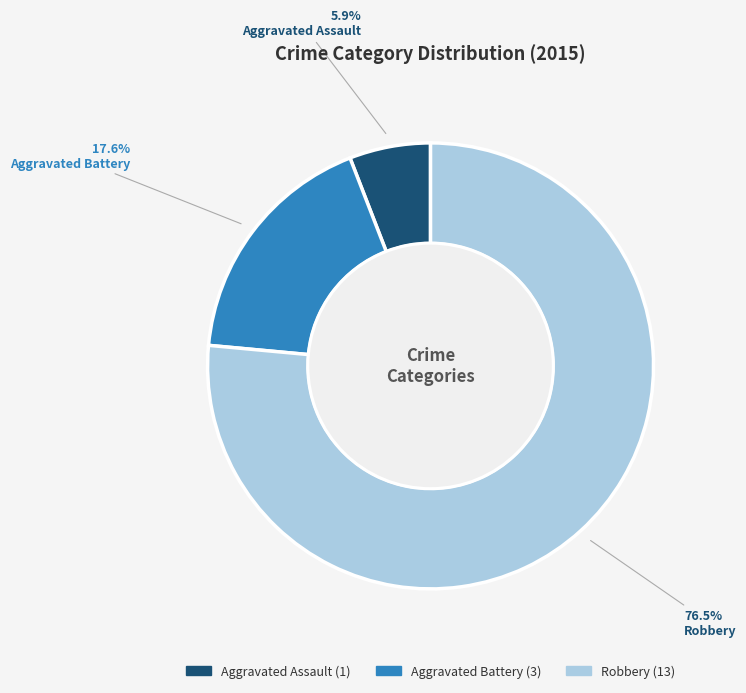

What percentage is NOT represented by Robbery?

23.5%